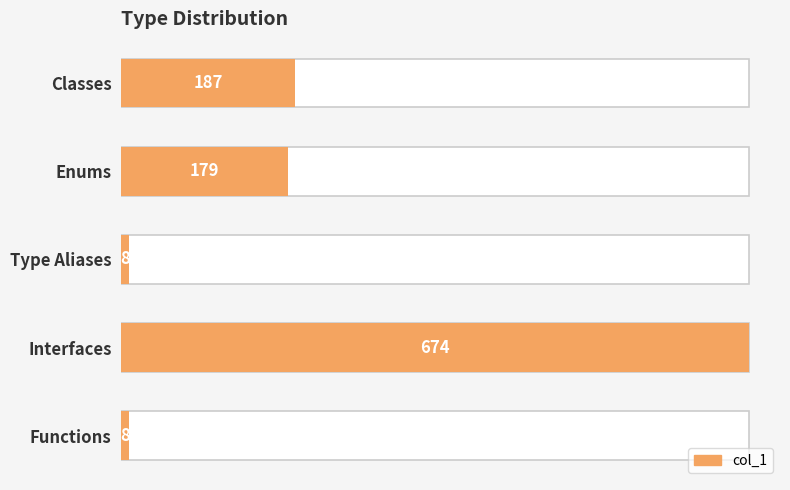

Reading right to left, extract all data points from this chart.

8	674	8	179	187